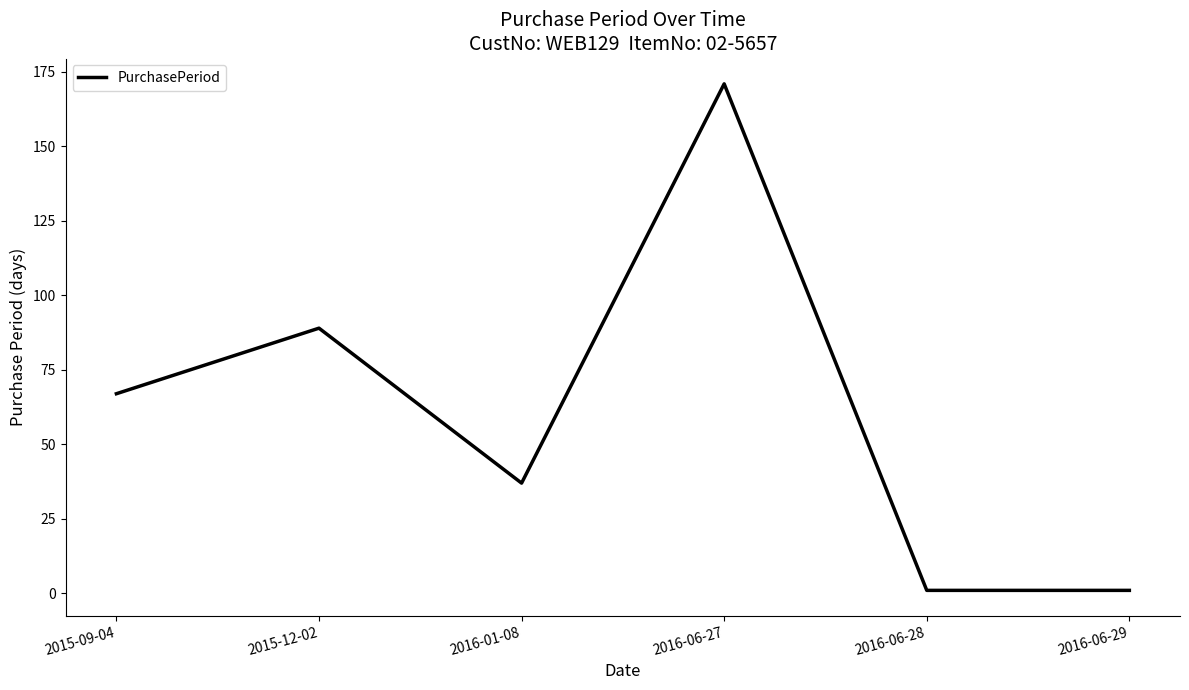

What is the difference between the maximum and minimum values?

170